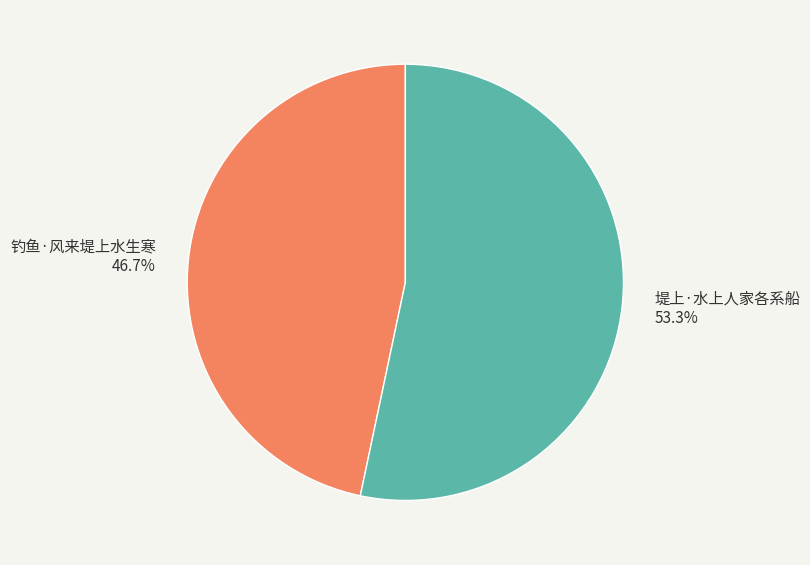

What is the total percentage of 堤上·水上人家各系船 and 钓鱼·风来堤上水生寒?

100.0%